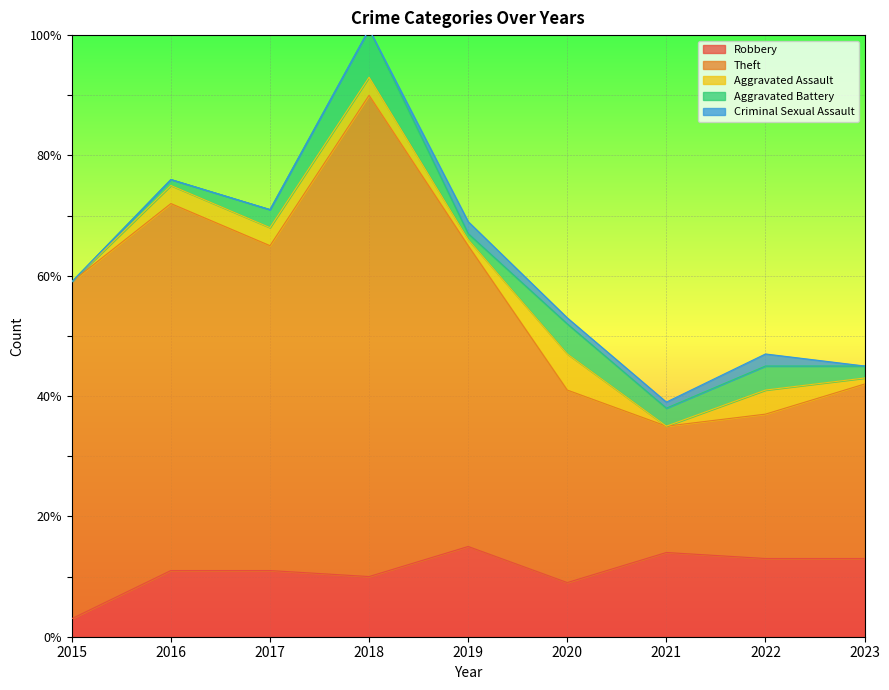

What are all the series names shown in the legend?

Robbery, Theft, Aggravated Assault, Aggravated Battery, Criminal Sexual Assault